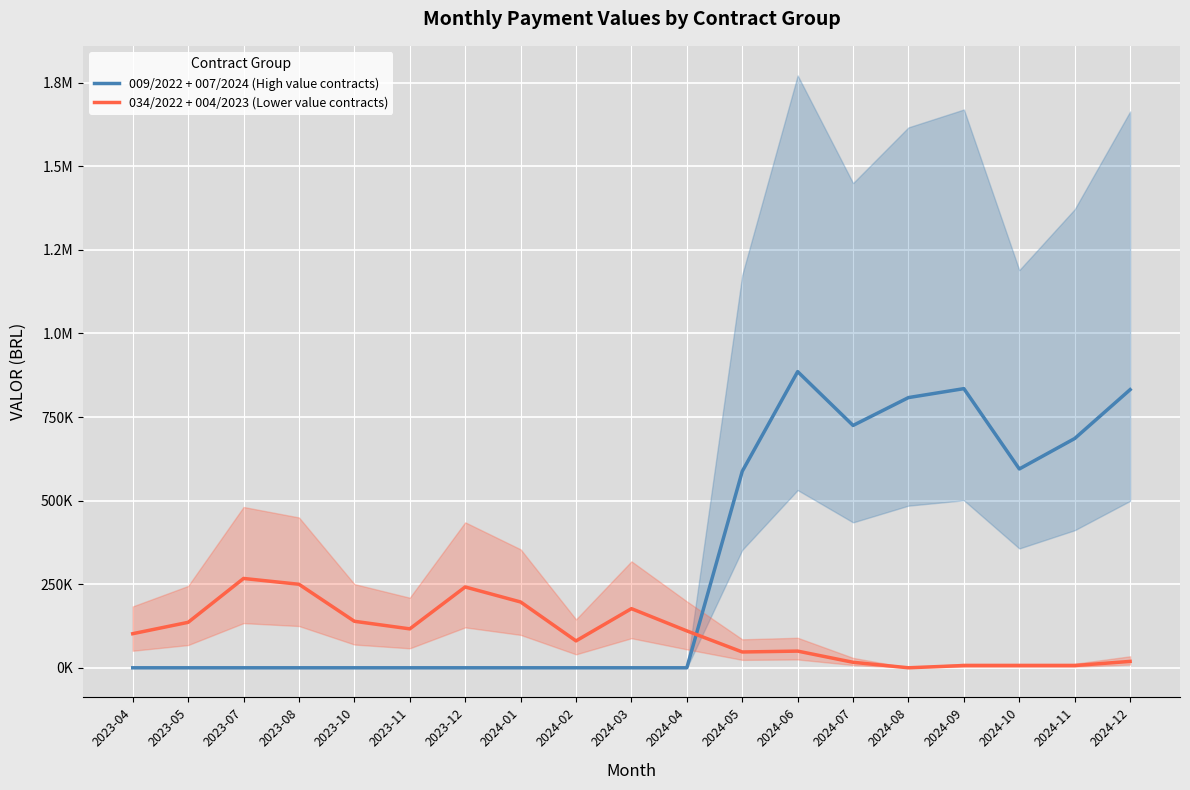

How many interior local peaks does the 009/2022 + 007/2024 (High value contracts) series have?

2